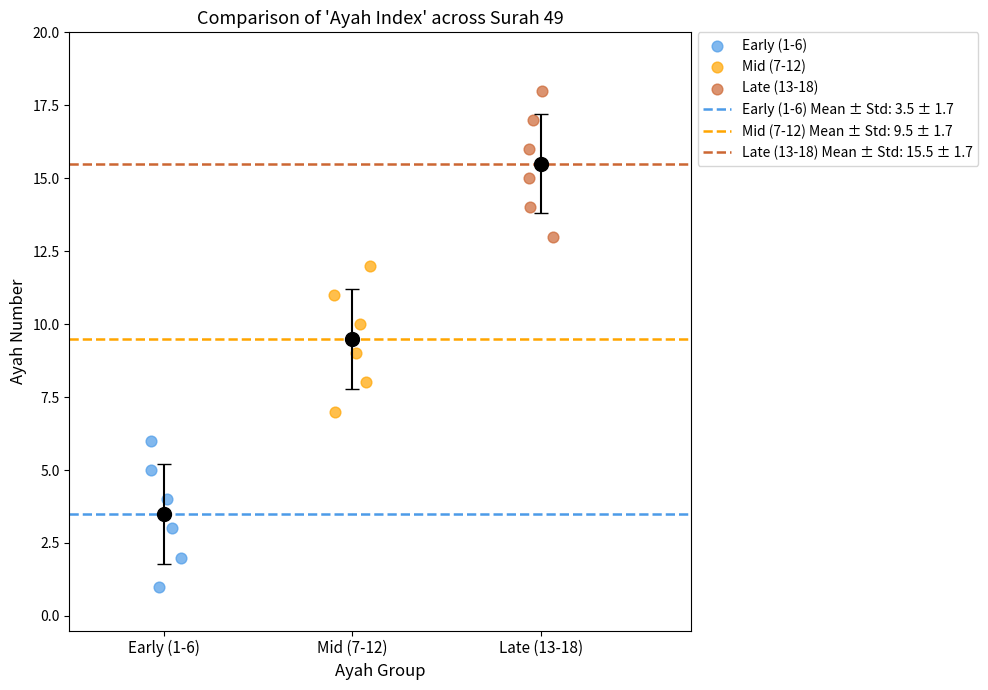

Which series reaches the minimum Y coordinate?

Early (1-6)